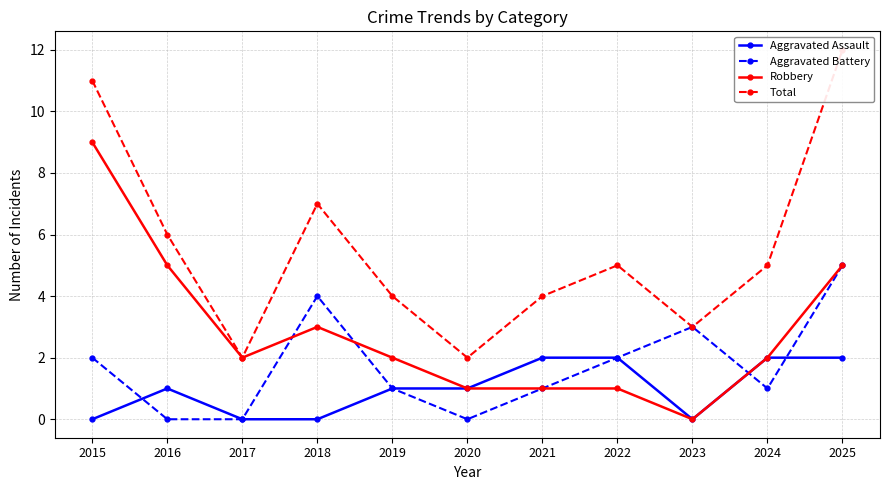

At which label does Aggravated Assault reach its minimum?

2015